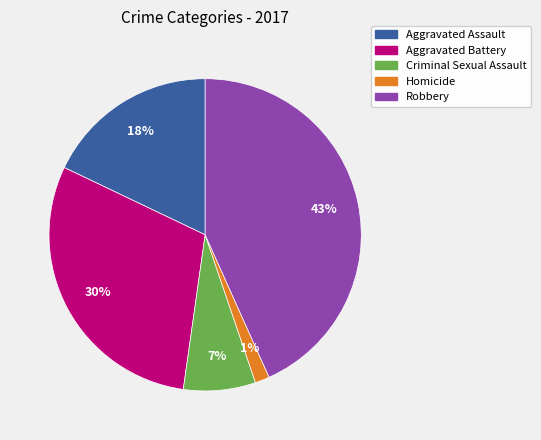

Between Aggravated Battery and Robbery, which is larger?

Robbery